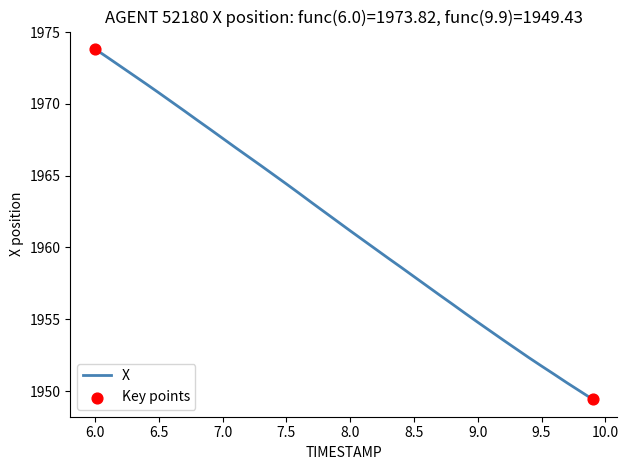

What is the greatest value displayed?

1973.8